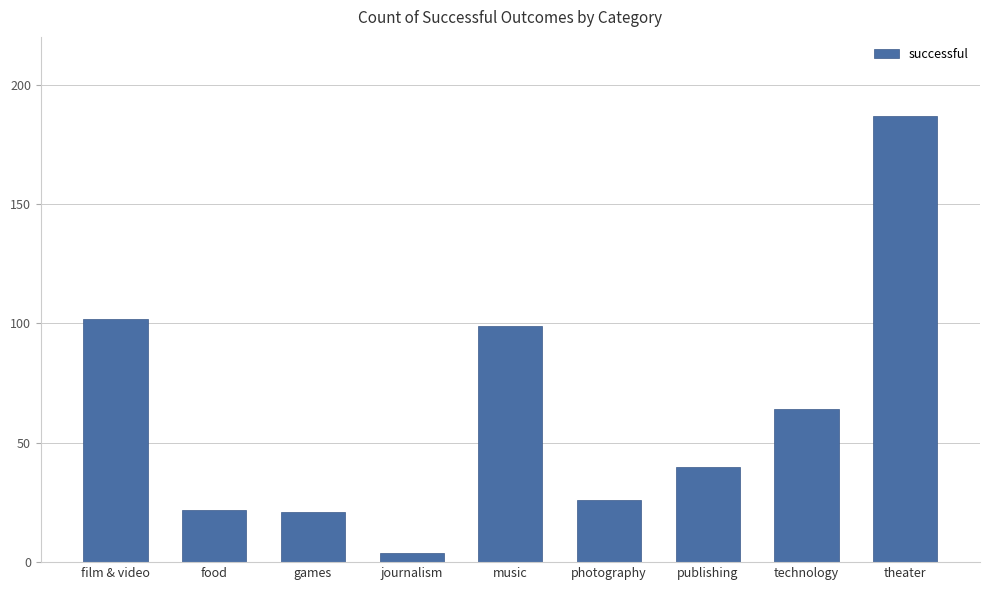

What is the minimum value shown in the chart?

4